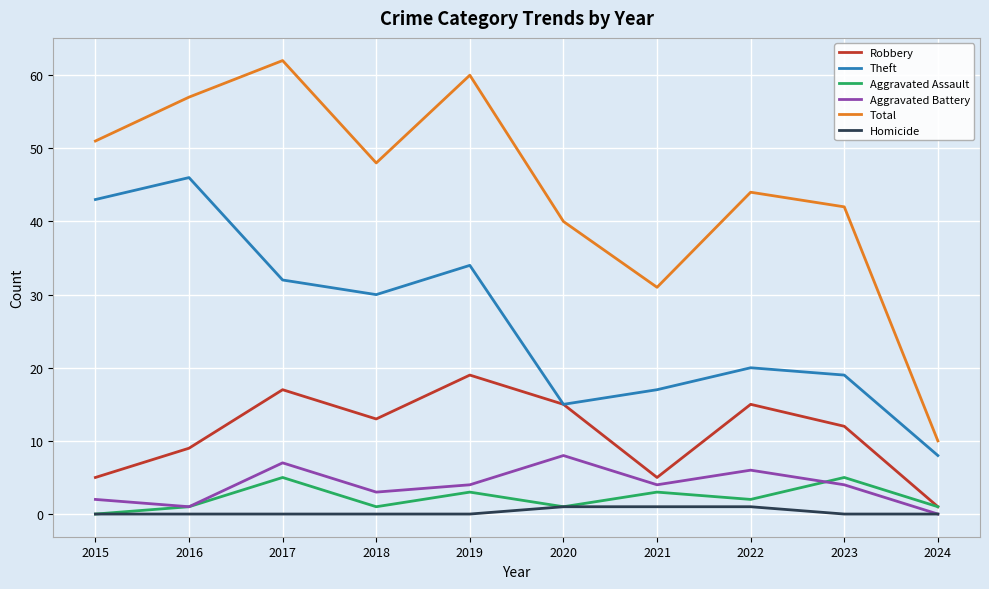

What is the total value across all series at 2021?

61